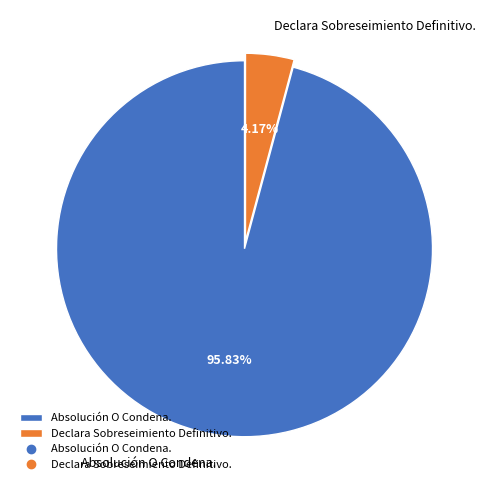

How many slices are in this pie chart?

2